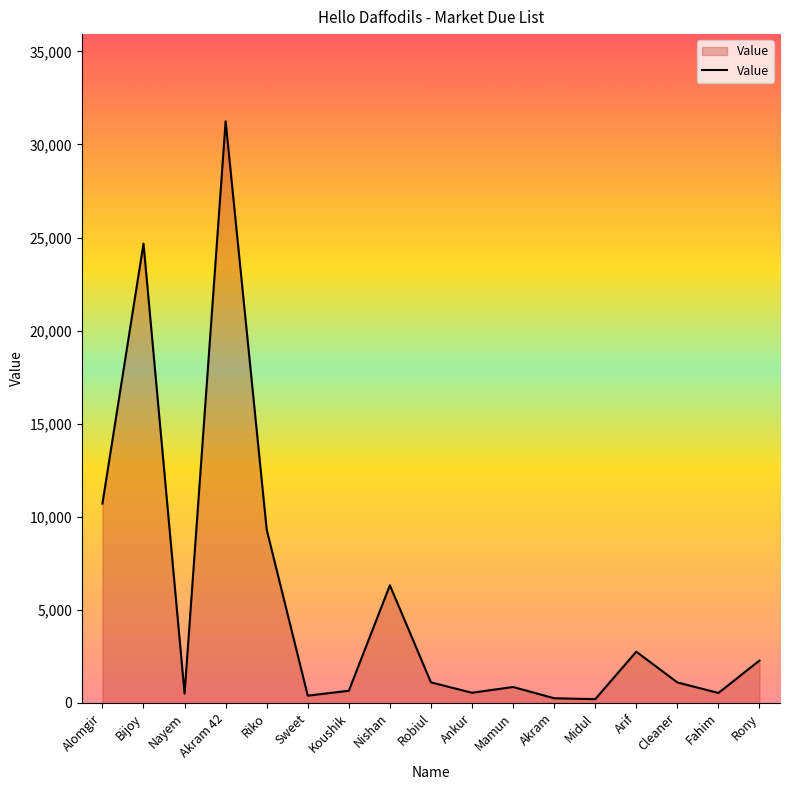

At which category does the chart reach its peak across all series?

Akram 42